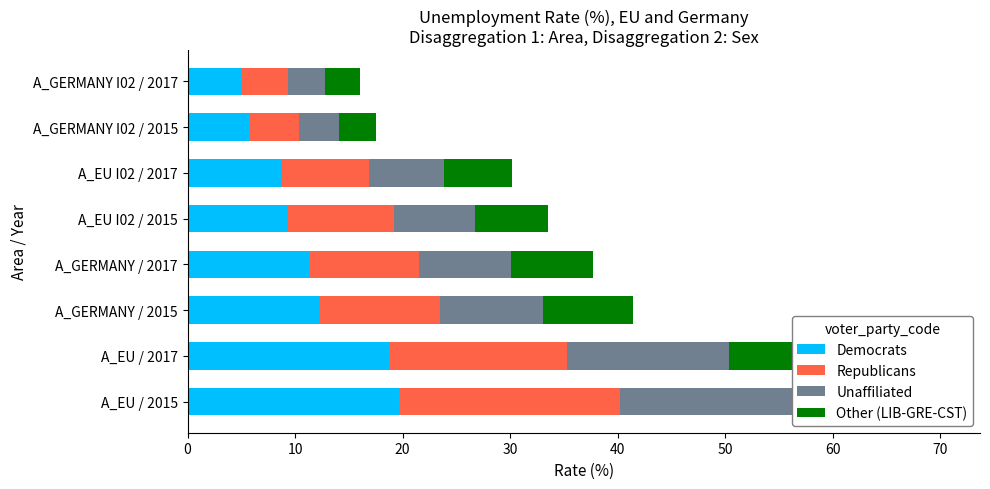

What is the sum of the Unaffiliated values at 10 and 40?

22.6